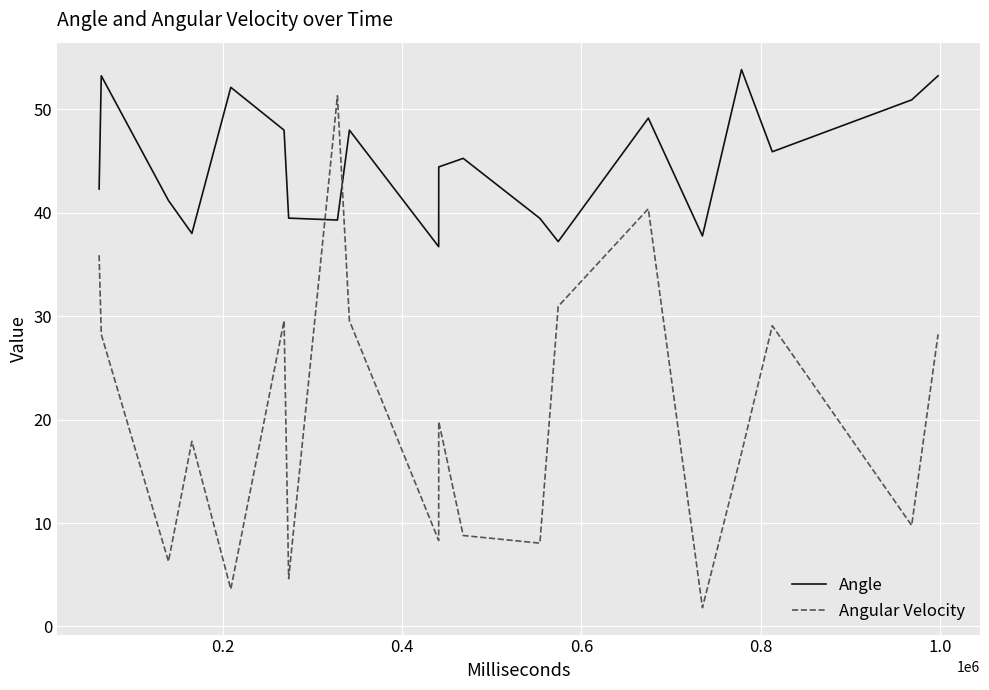

What is the smallest value displayed?

1.8